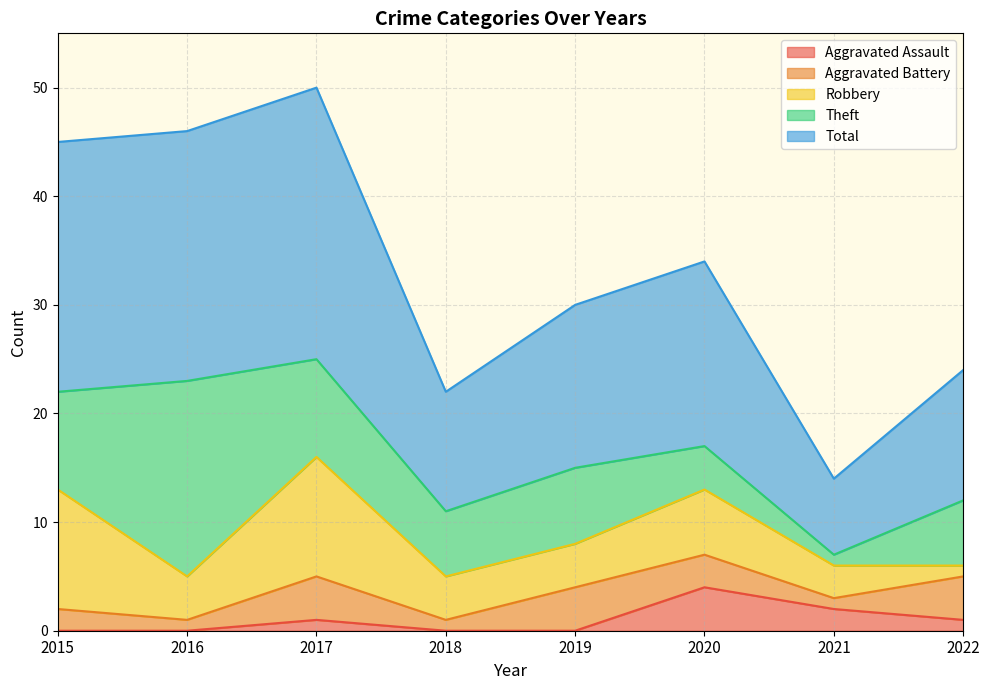

Between 2022 and 2018, which is larger?

2022